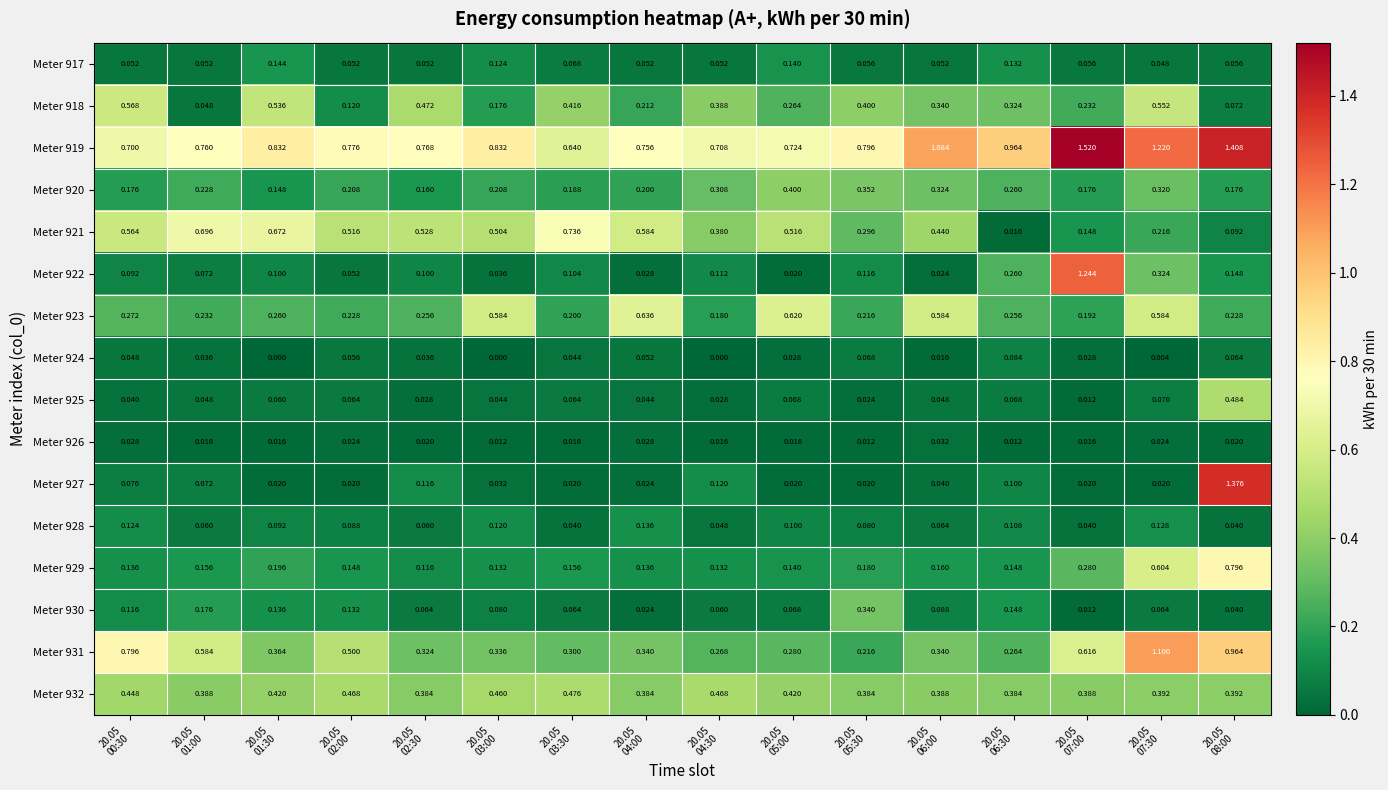

At how many categories does at least one series exceed 0?

16